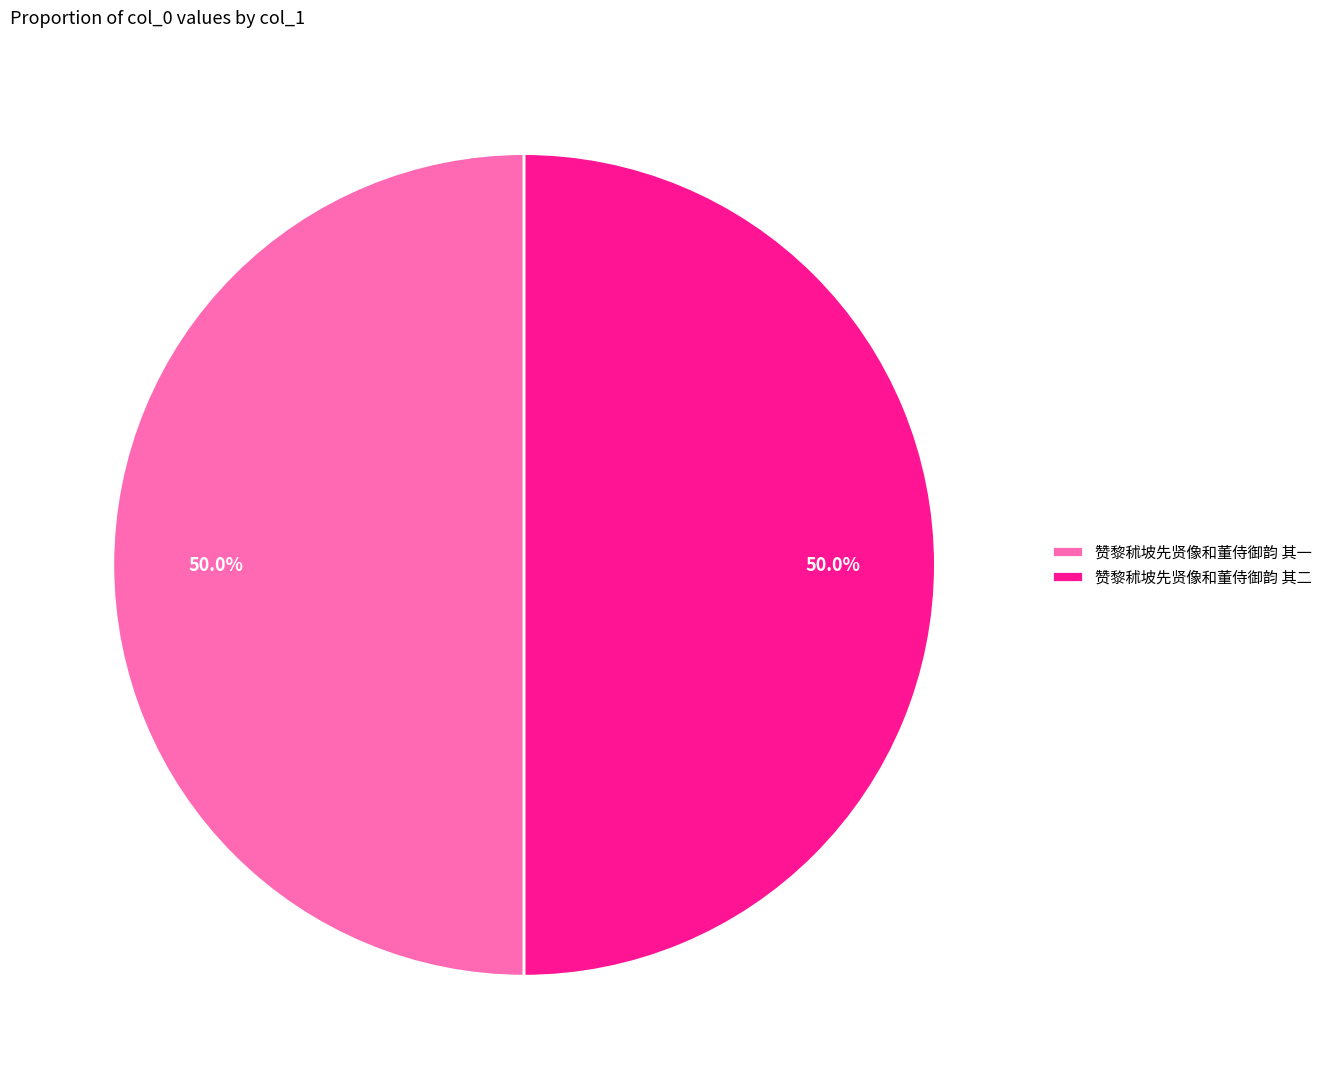

What is the ratio of the value at 赞黎秫坡先贤像和董侍御韵 其二 to the value at 赞黎秫坡先贤像和董侍御韵 其一?

1.0